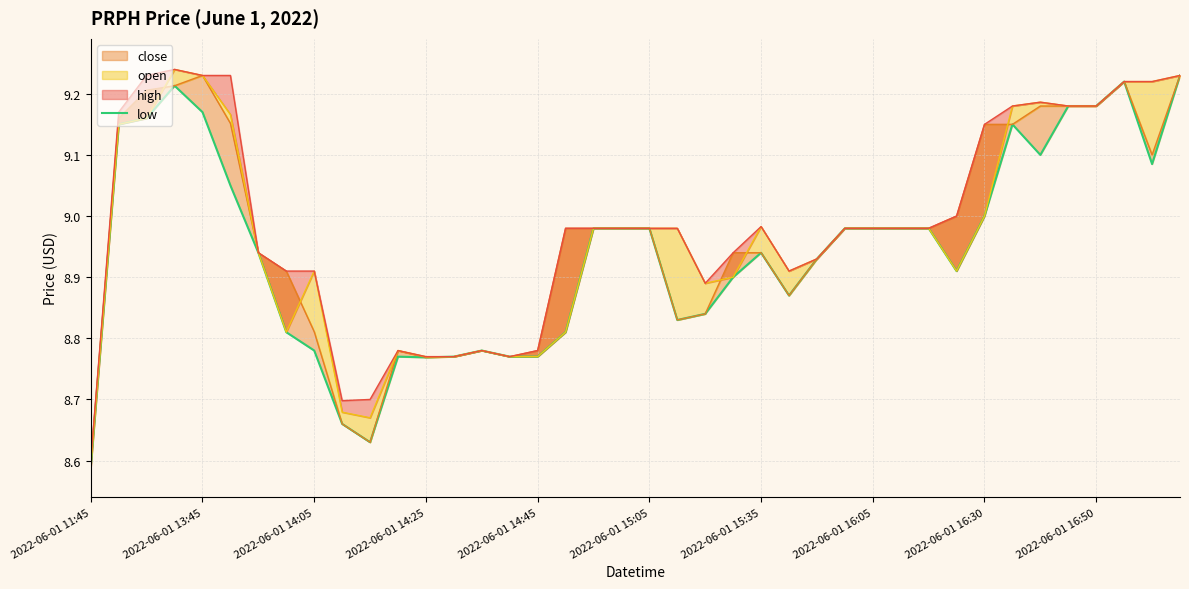

How many points are lower than both their immediate neighbors (excluding endpoints)?

7